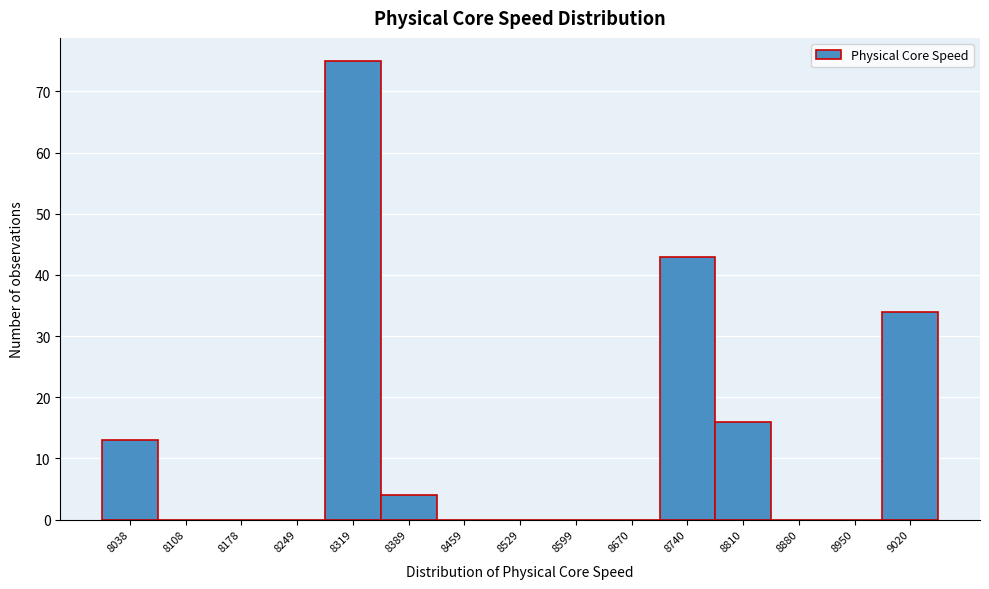

Over which range of the x-axis is the bar tallest?

8280 to 8350